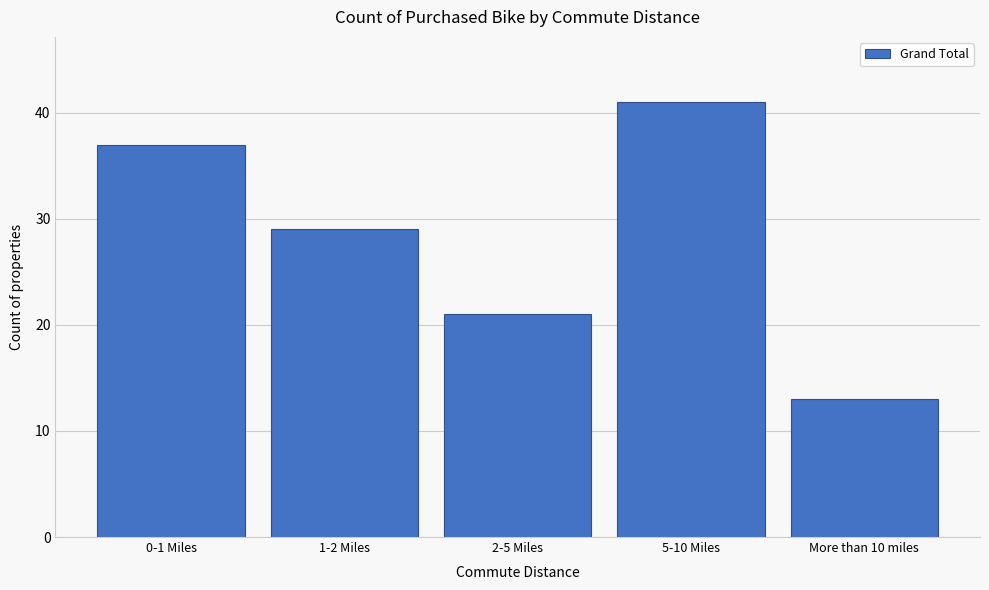

Reading left to right, list all the values displayed in this chart.

0-1 Miles=37	1-2 Miles=29	2-5 Miles=21	5-10 Miles=41	More than 10 miles=13